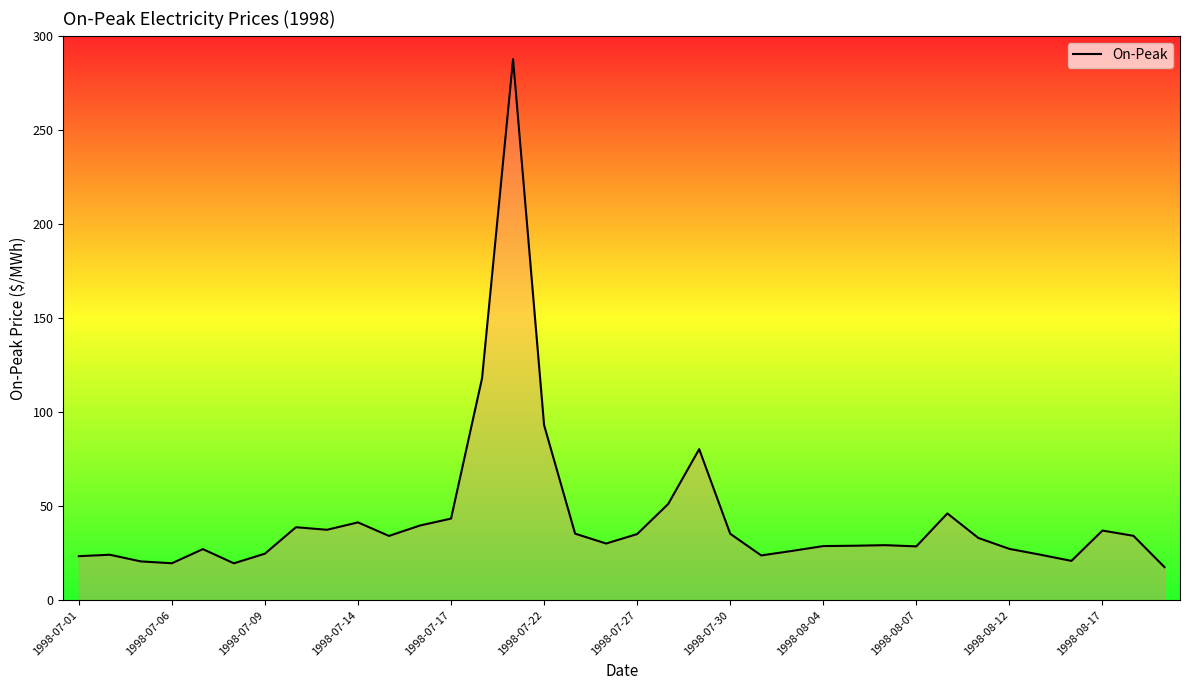

How many values are below 33?

18